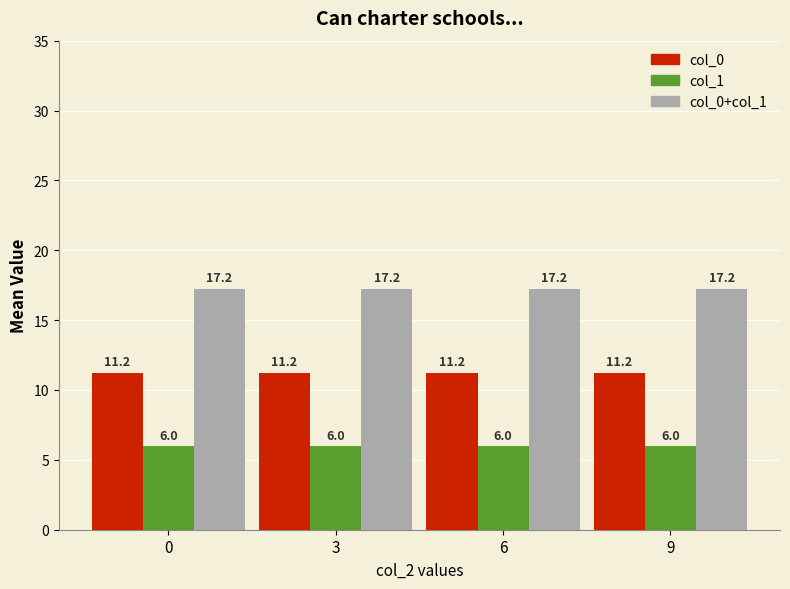

List the series in order of their overall mean, highest first.

col_0+col_1, col_0, col_1